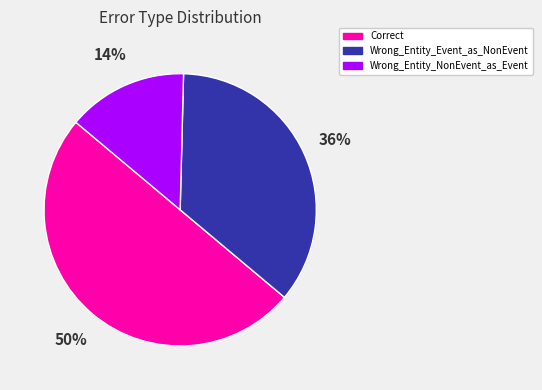

To the nearest percent, what portion does Correct represent?

50%